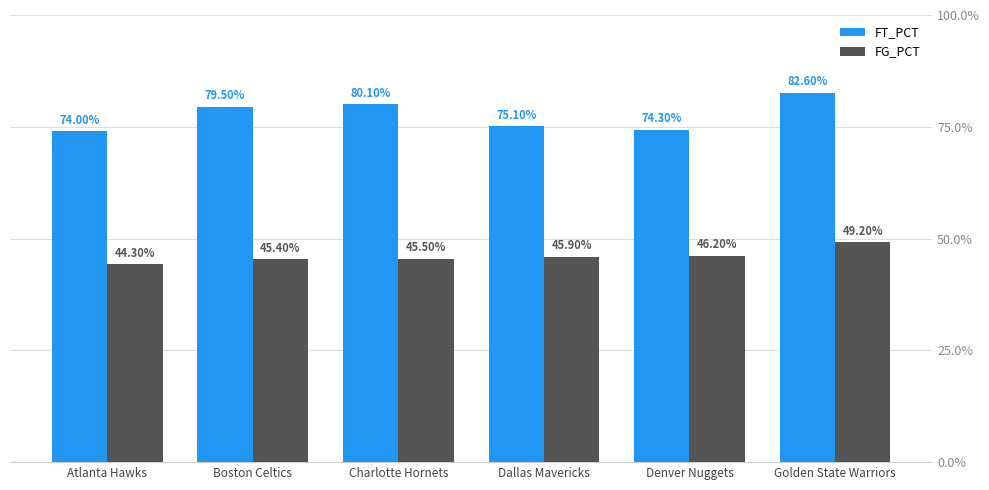

Are the bars grouped side by side (vs. stacked)?

Yes